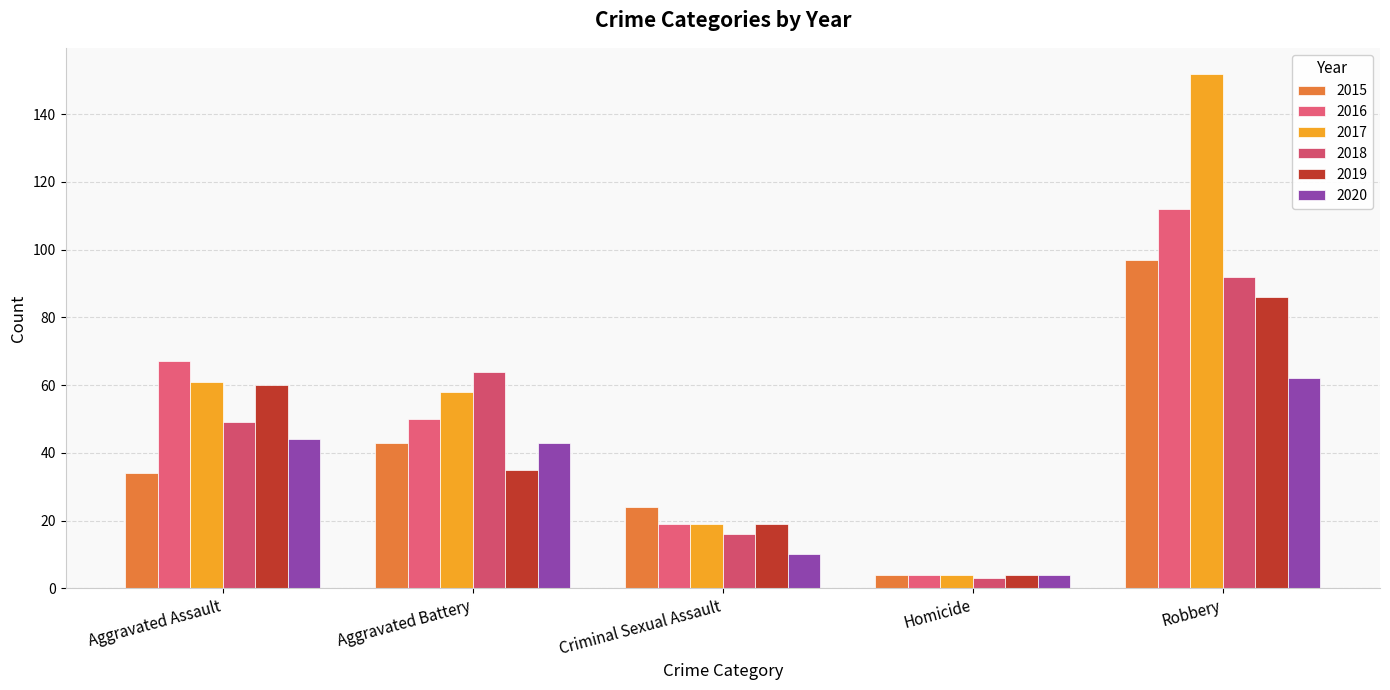

What is the label of the 1st bar from the left?

Aggravated Assault